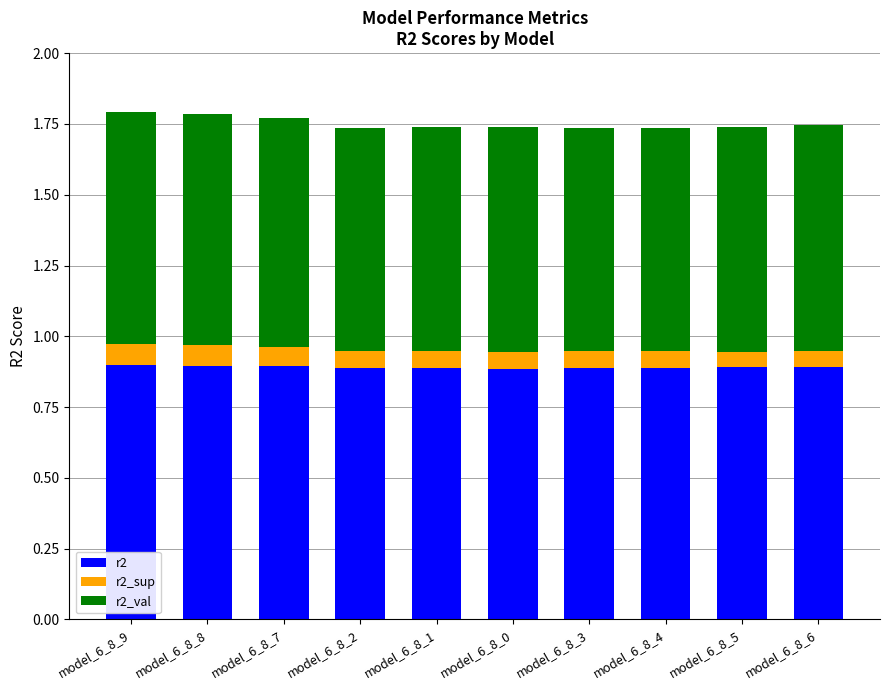

What is the maximum value for r2?

0.9